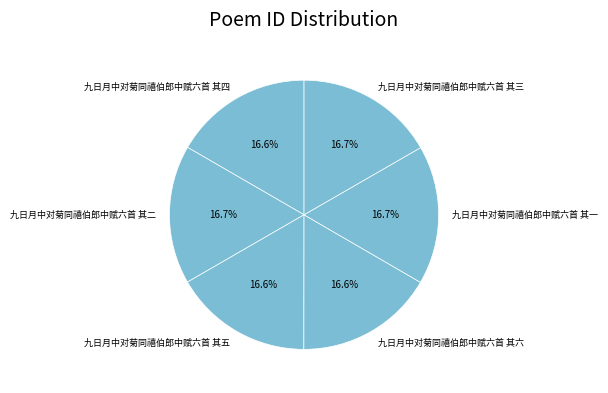

The 九日月中对菊同禧伯郎中赋六首 其一 slice represents 17% of the pie. True or false?

True